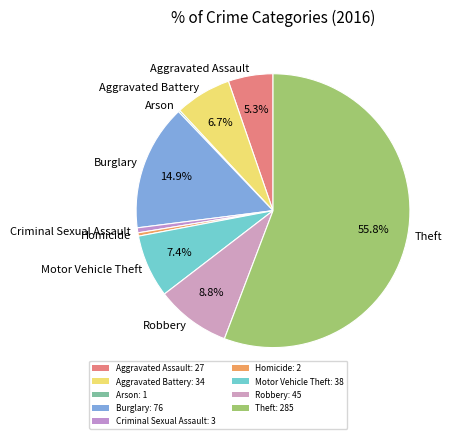

What percentage is the Theft slice, to the nearest percent?

56%